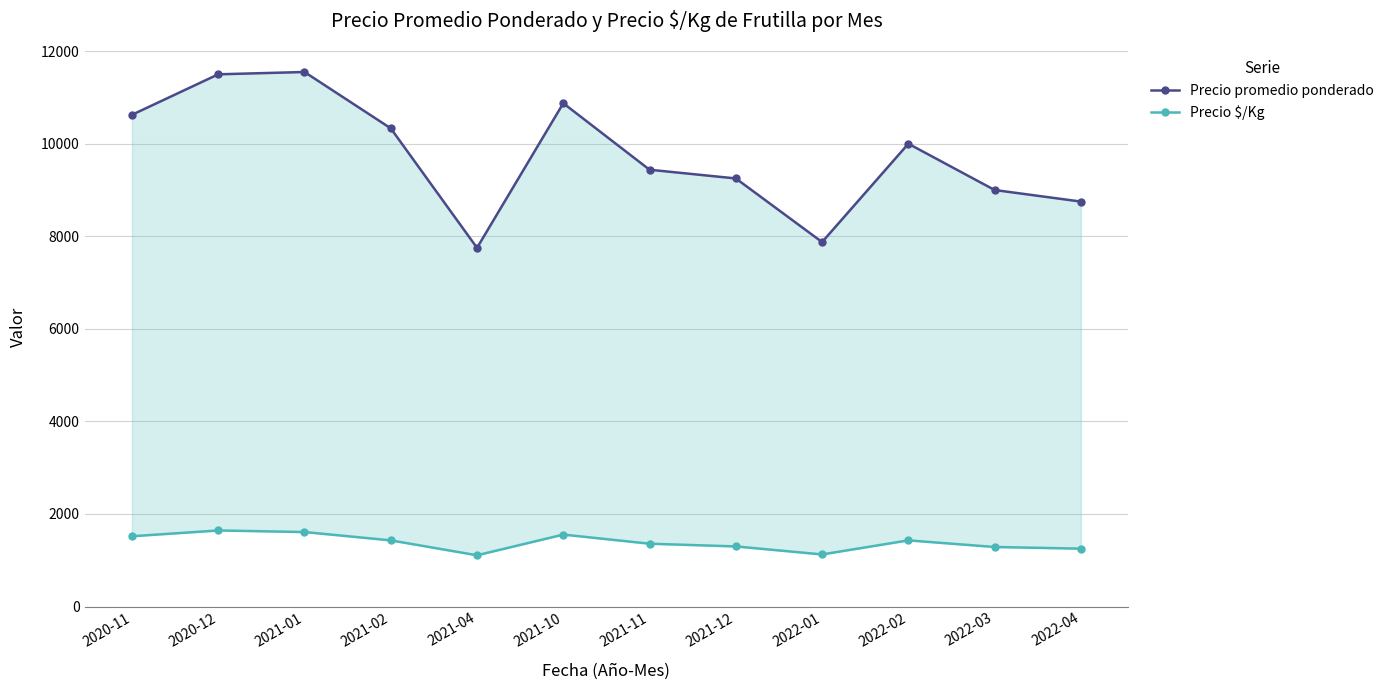

Which category has the lowest value in the Precio $/Kg series?

2021-04